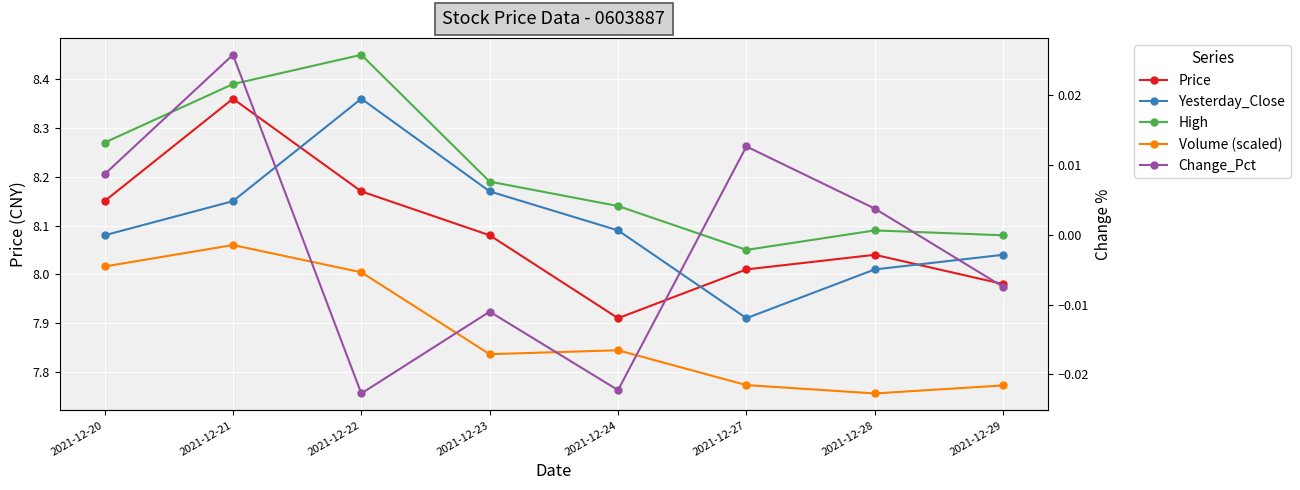

True or false: Volume (scaled) has a value of 3.0 at 2021-12-23.

False